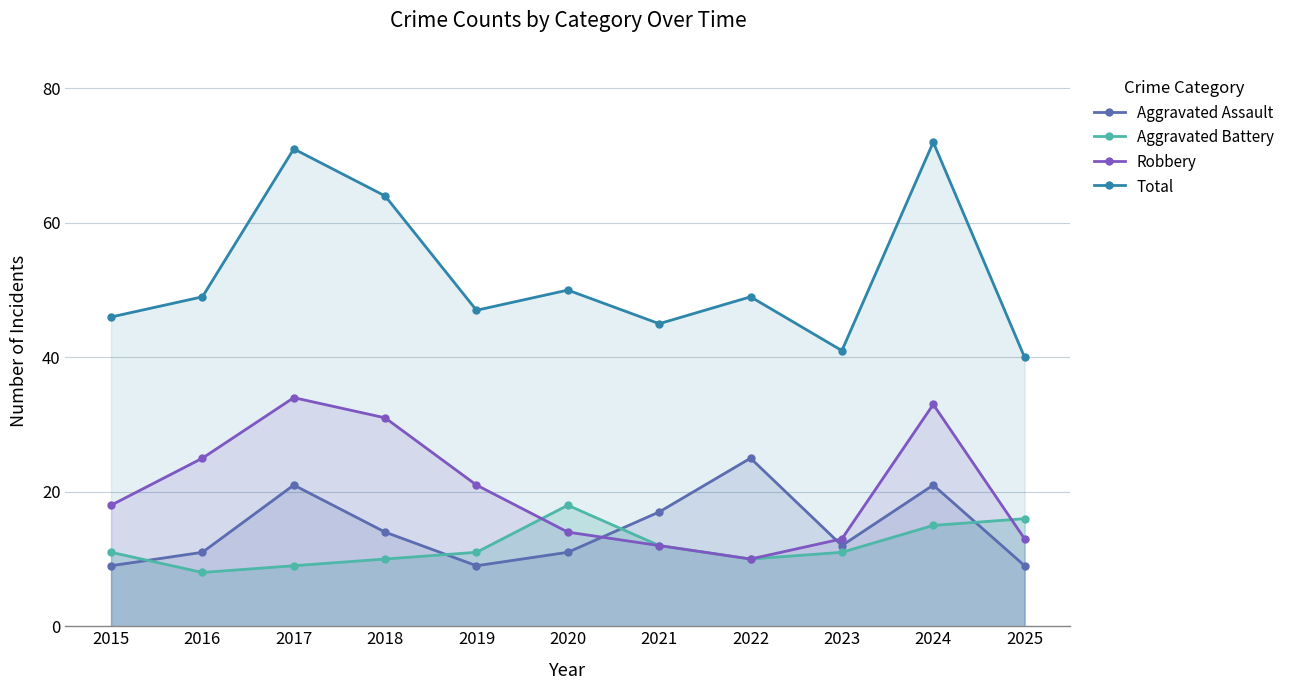

What is the difference between the second highest and second lowest values in the Robbery series?

21